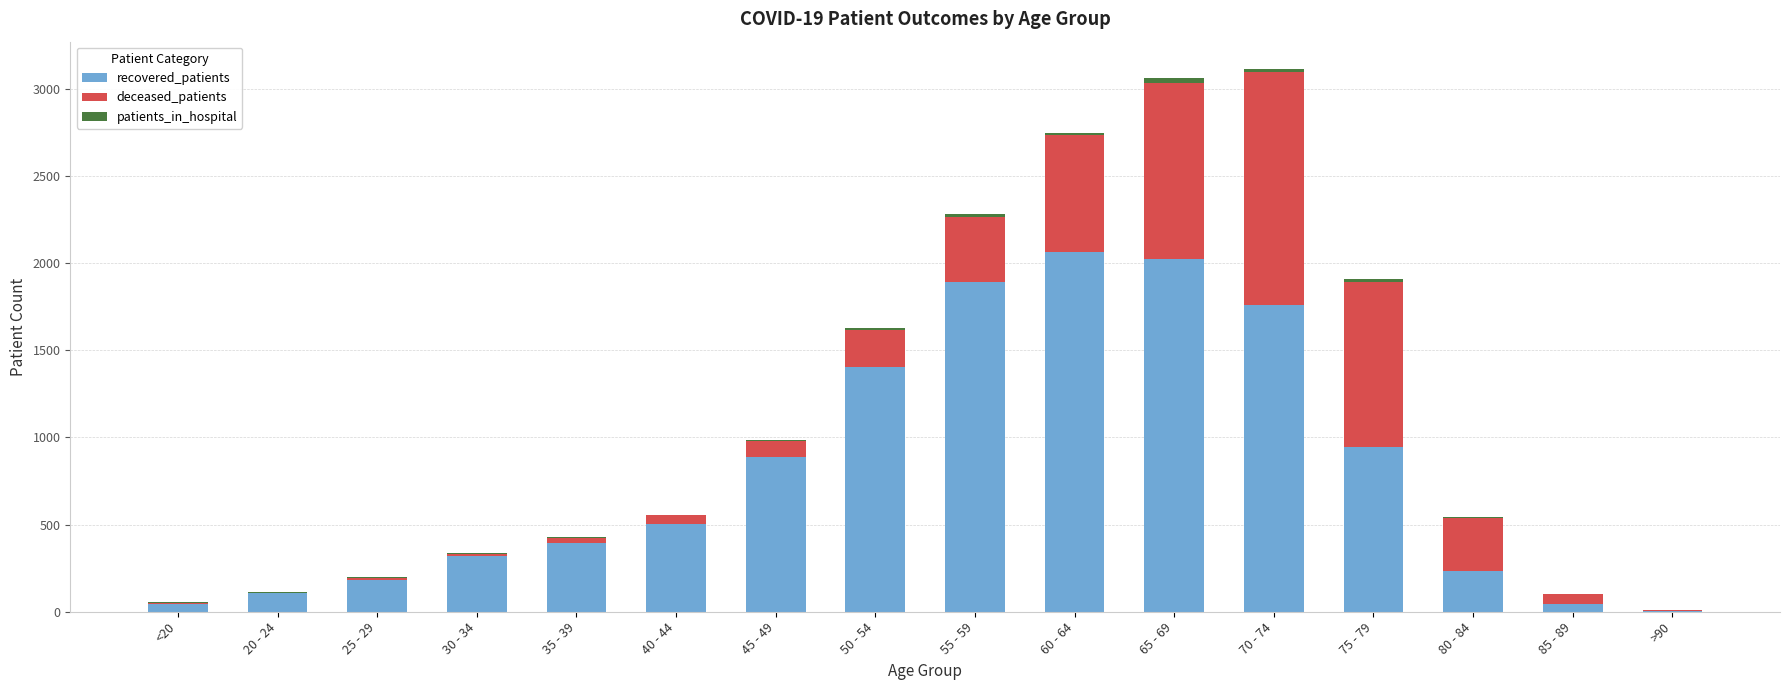

What is the maximum value for recovered_patients?

2063